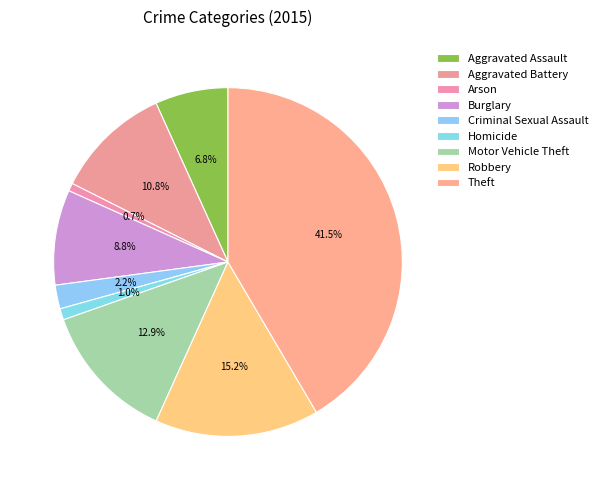

How many slices are in this pie chart?

9